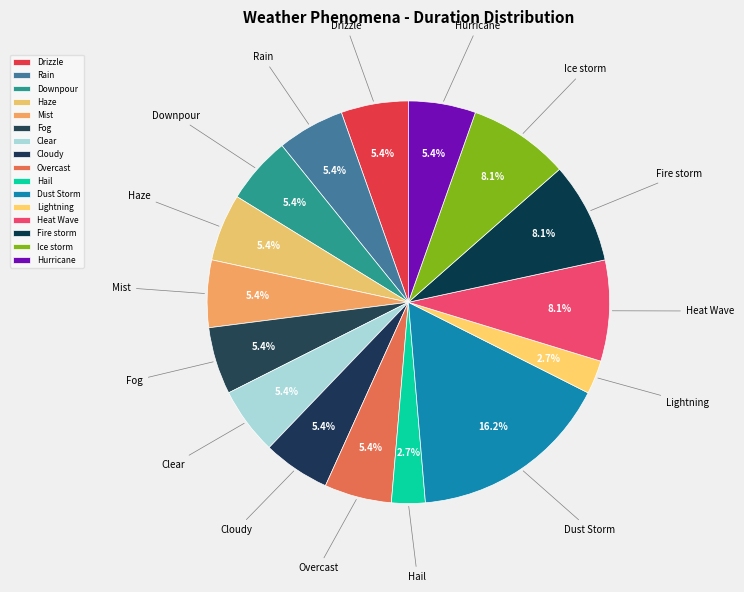

How many slices are in this pie chart?

16